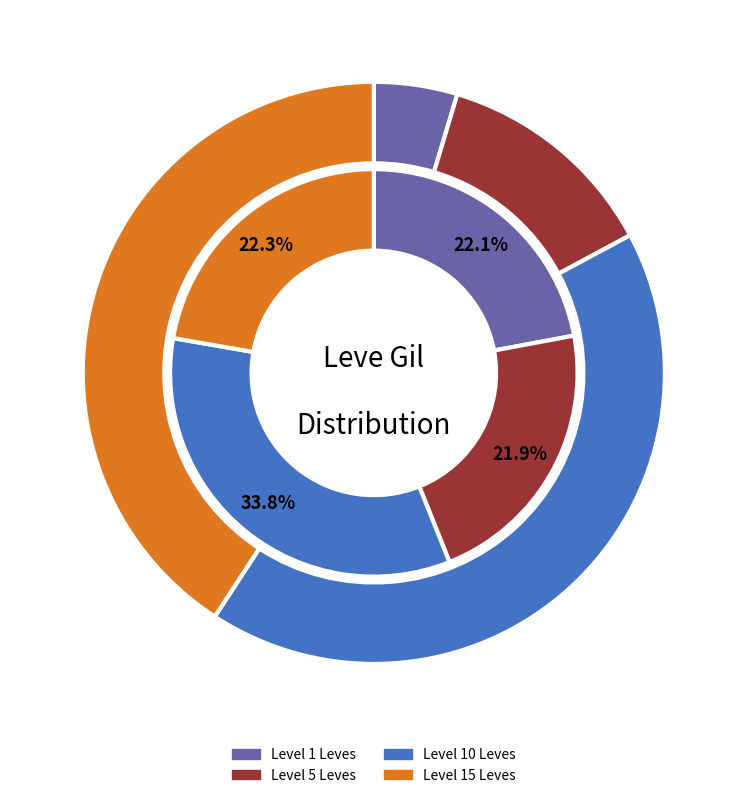

Is there any slice that represents more than half of the pie?

No